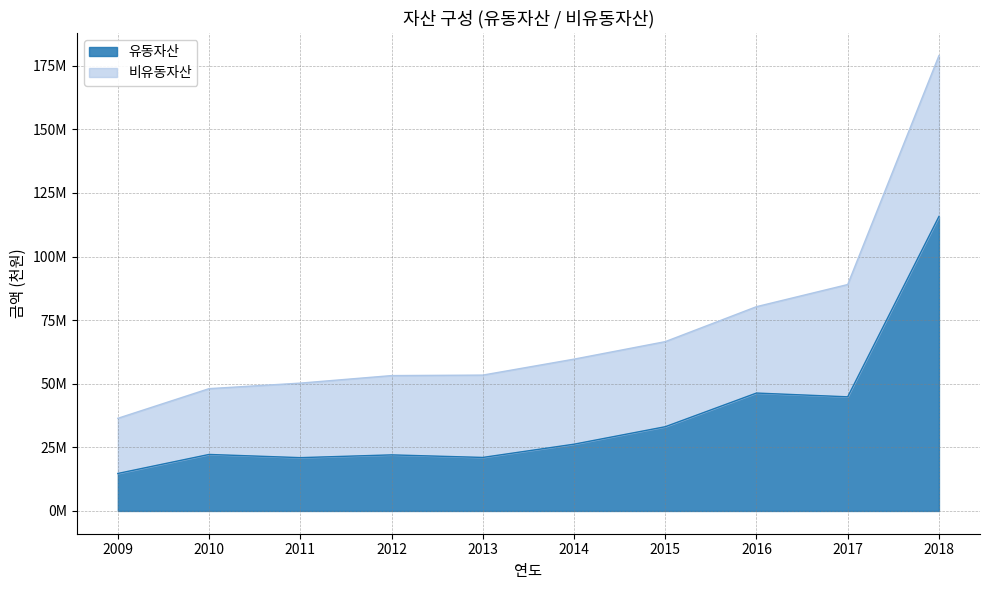

What is the change in value from 2014 to 2015?

+6868334